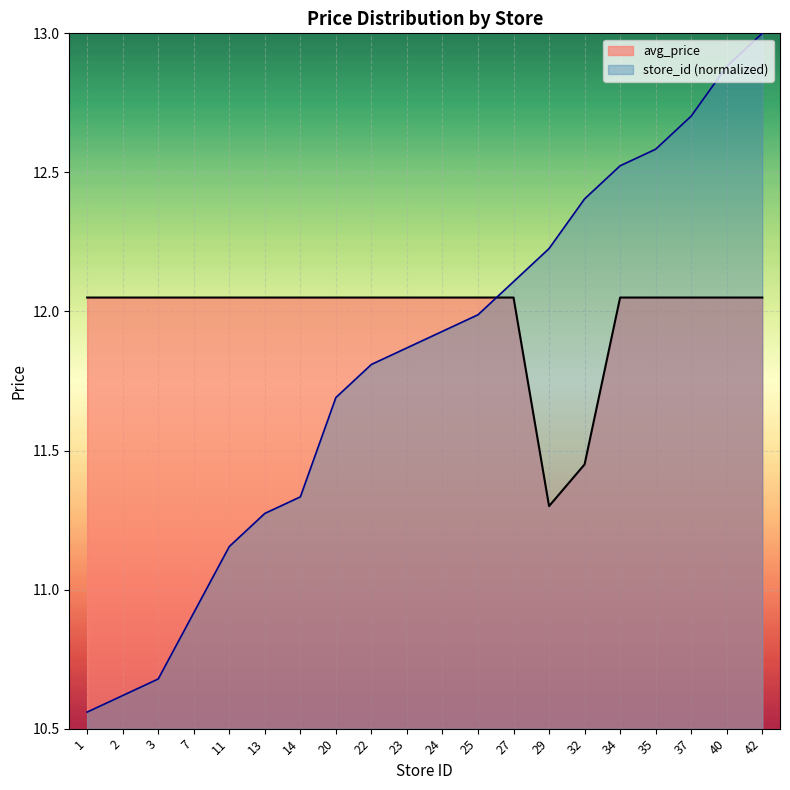

Which series changed the most between 34 and 37?

store_id (normalized)